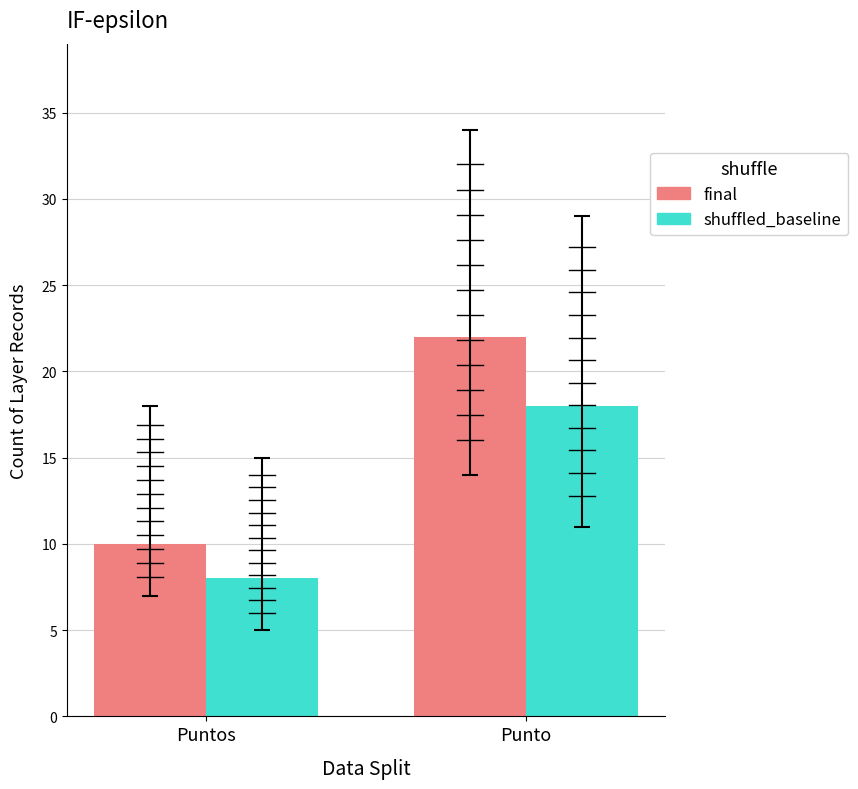

What is the label of the 2nd bar from the left?

Punto